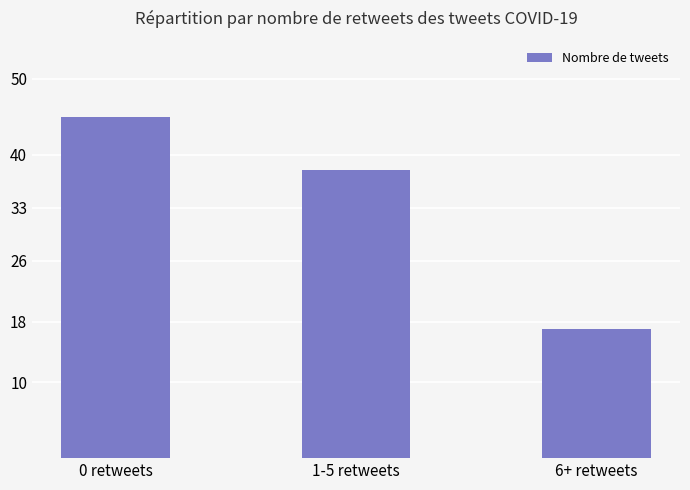

What is the label of the 3rd bar from the right?

0 retweets